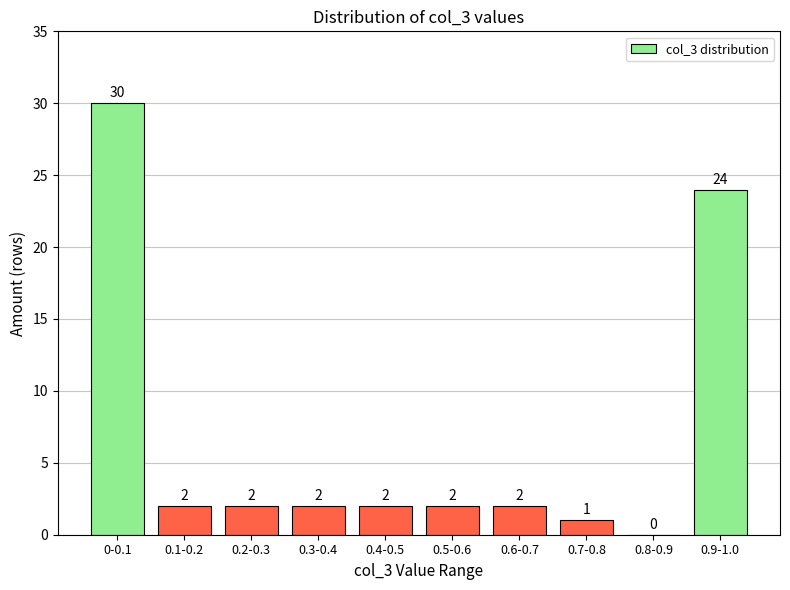

Reading left to right, what are all the values shown in this chart?

0-0.1=30	0.1-0.2=2	0.2-0.3=2	0.3-0.4=2	0.4-0.5=2	0.5-0.6=2	0.6-0.7=2	0.7-0.8=1	0.8-0.9=0	0.9-1.0=24